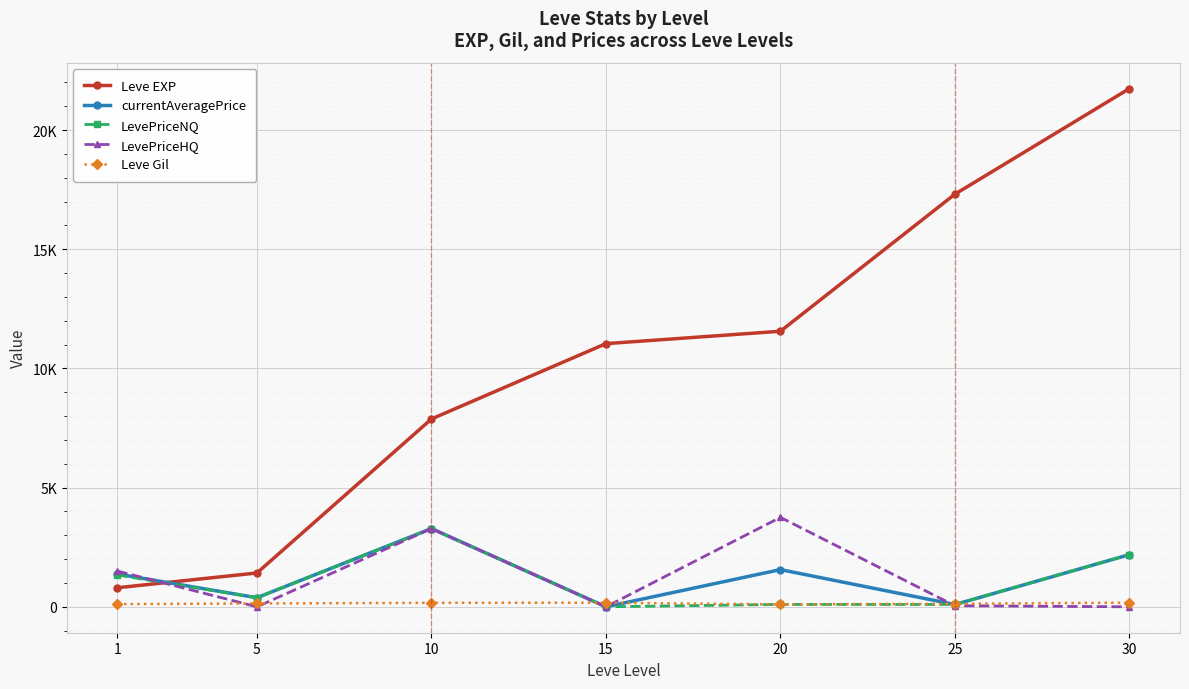

Where does the LevePriceNQ series first go above 381?

1